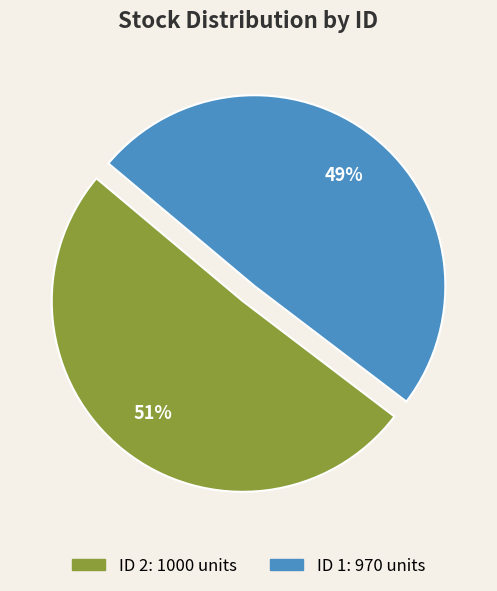

Does any single category account for the majority?

Yes